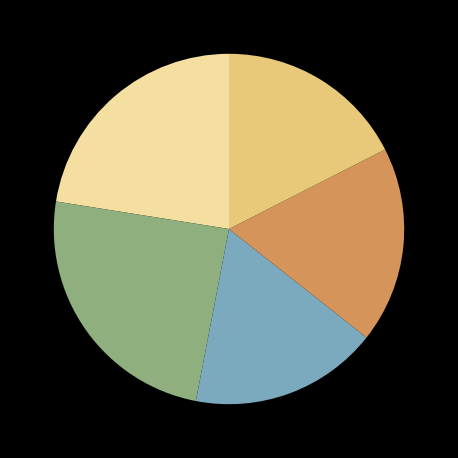

Is there any slice that represents more than half of the pie?

No